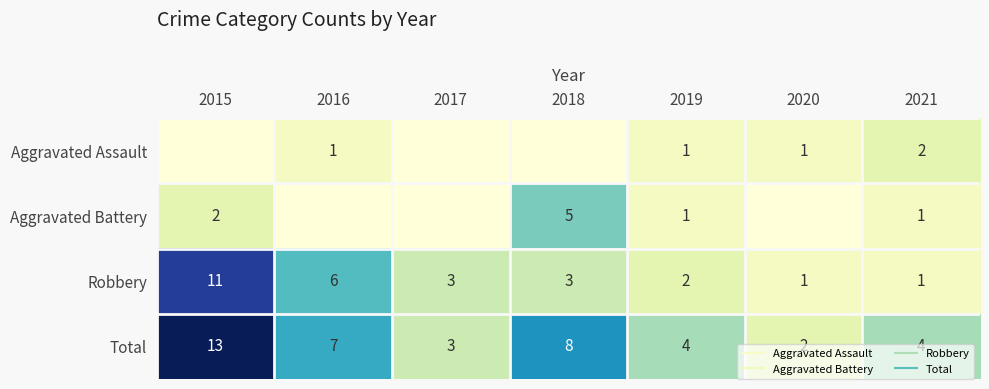

True or false: Aggravated Battery has a value of -3 at 2017.

False